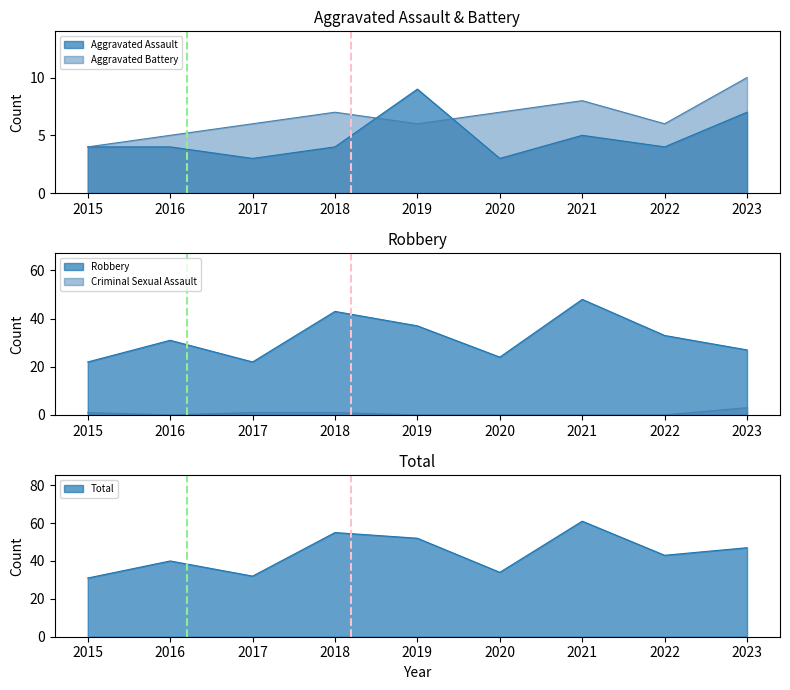

In Total, how many points are lower than both neighbors (excluding endpoints)?

3